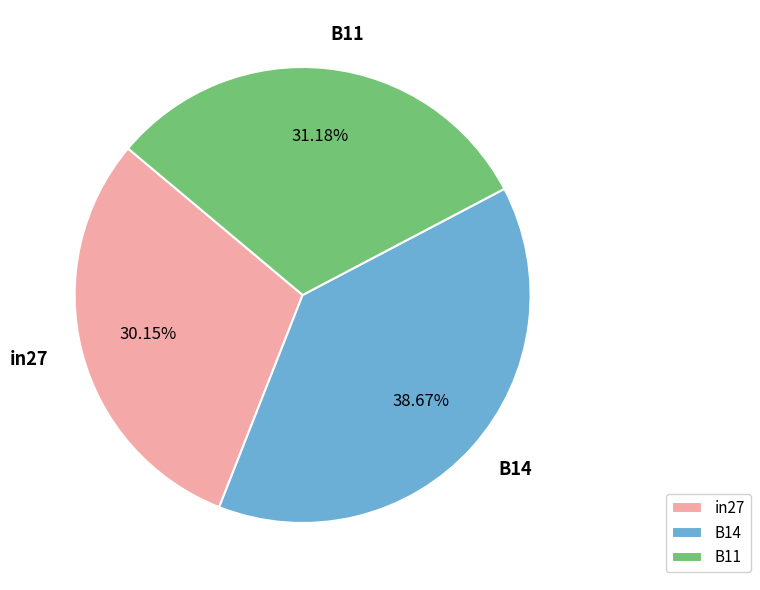

Does any single category account for the majority?

No